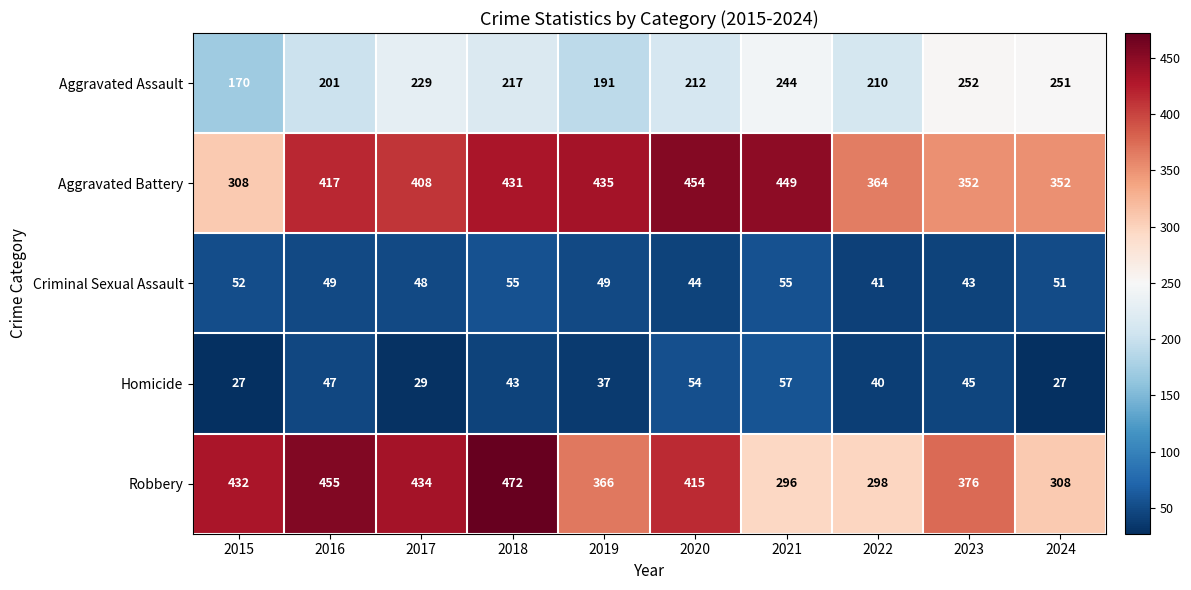

How many distinct data groups are displayed?

5